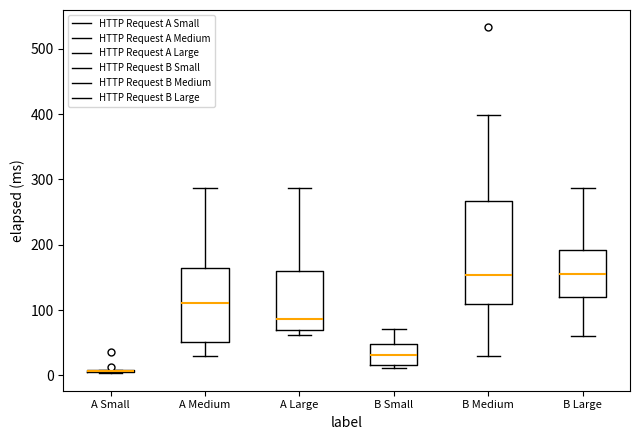

Which box is the tallest, from its lower edge to its upper edge?

B Medium